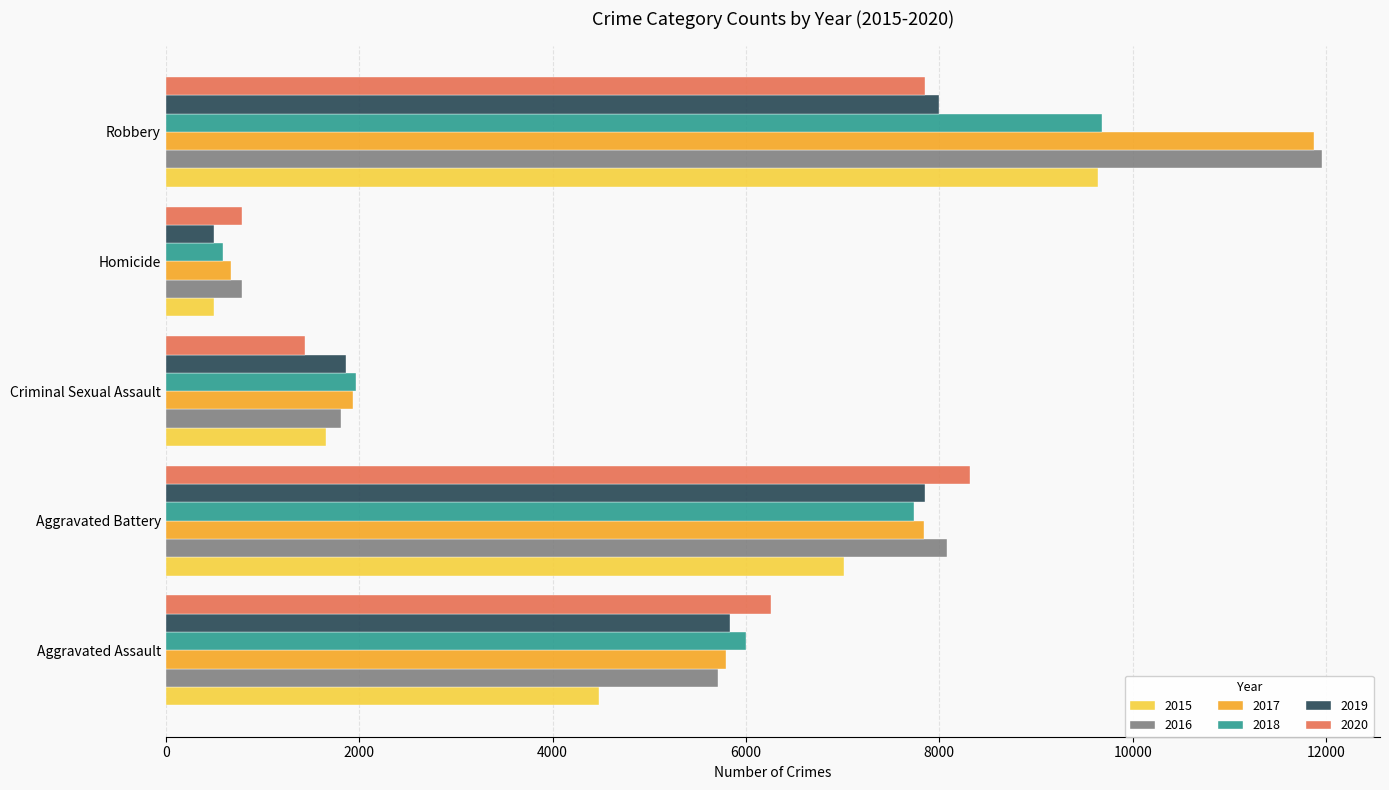

At which category is the sum across all series the highest?

Robbery